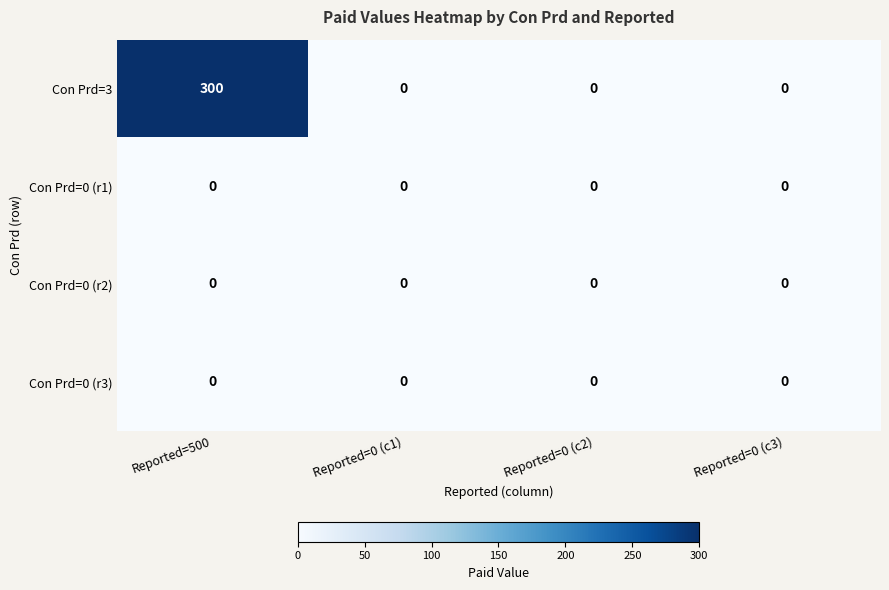

The value of Con Prd=0 (r2) at Reported=0 (c3) is 0. True or false?

True